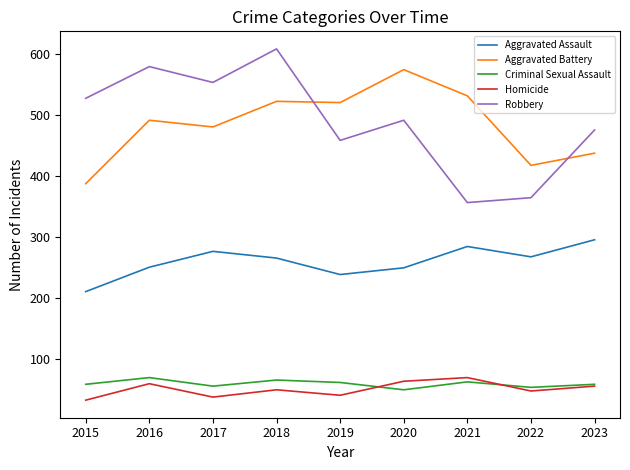

In Homicide, how many points are higher than both neighbors (excluding endpoints)?

3